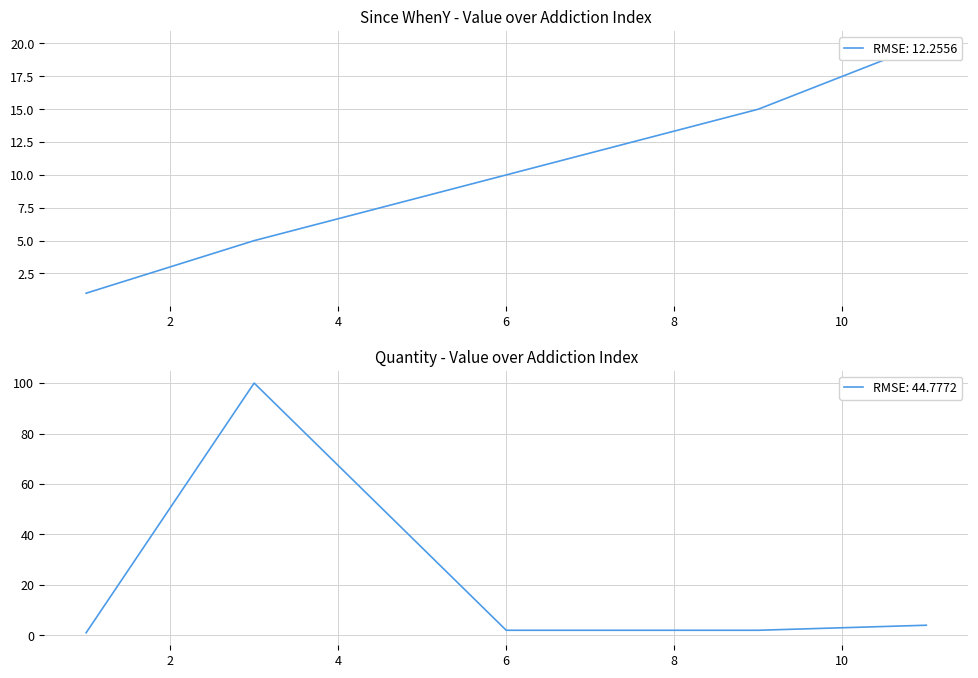

What is the minimum value shown in the chart?

1